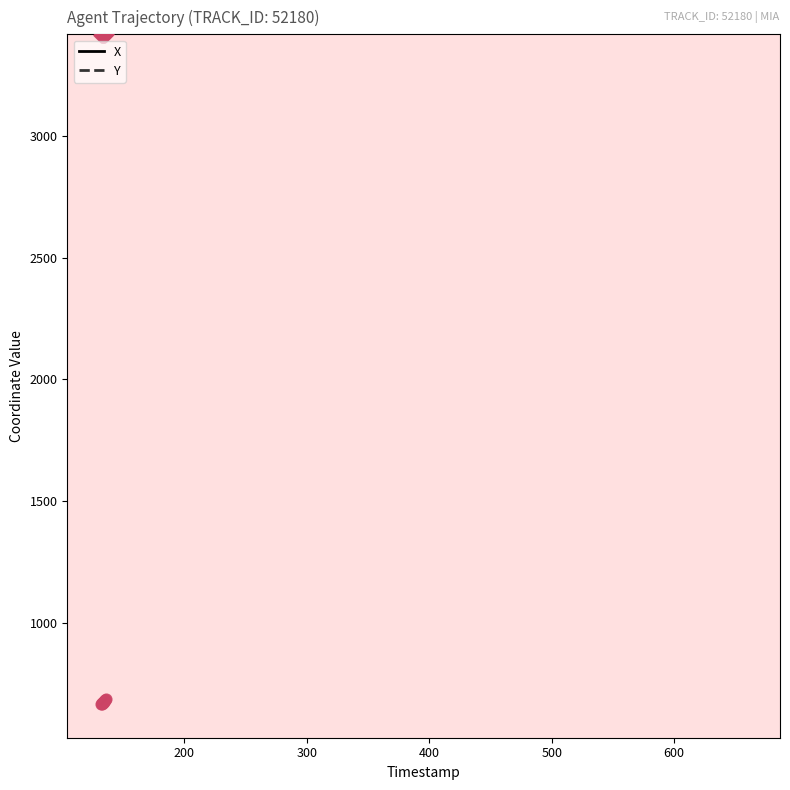

At how many categories does at least one series exceed 1357?

40